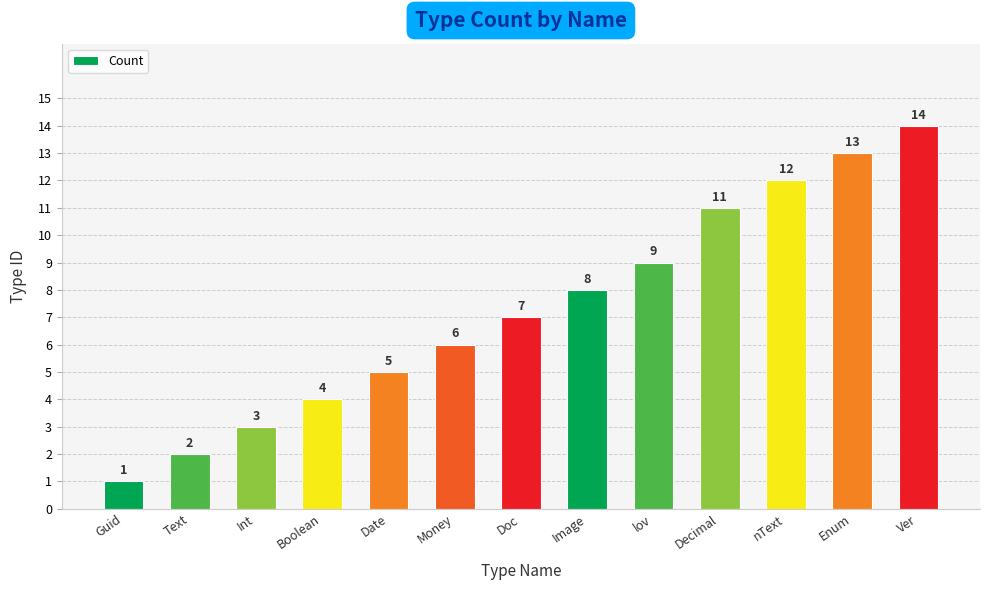

Where is the data nearest to the value 7?

Doc